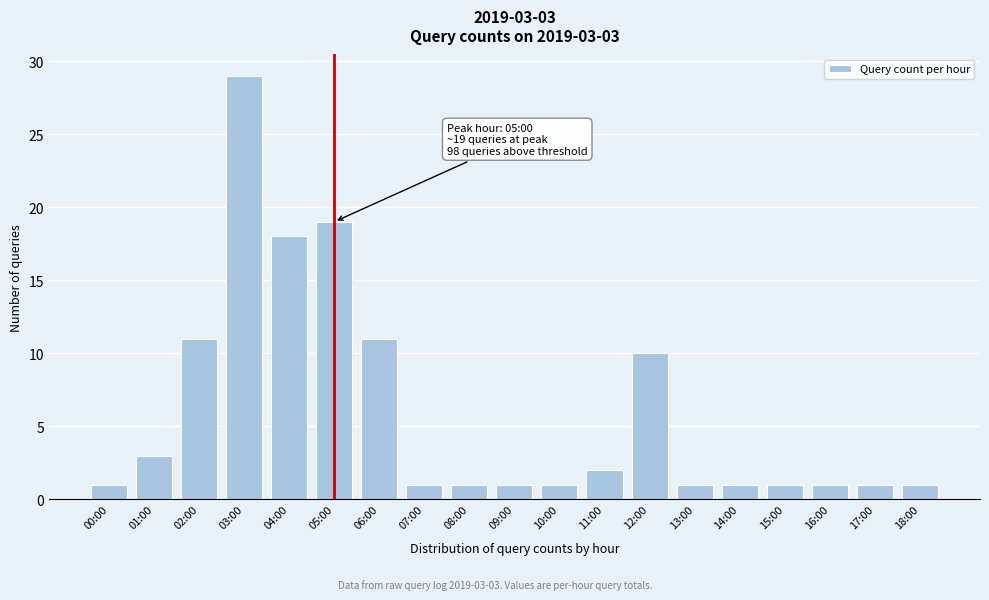

Reading left to right, list all the values displayed in this chart.

1	3	11	29	18	19	11	1	1	1	1	2	10	1	1	1	1	1	1